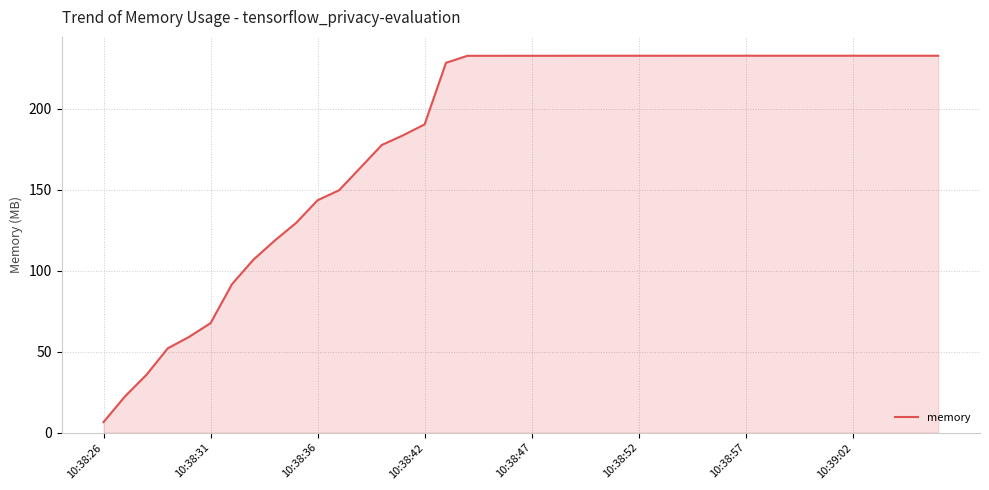

What is the smallest value displayed?

6.5